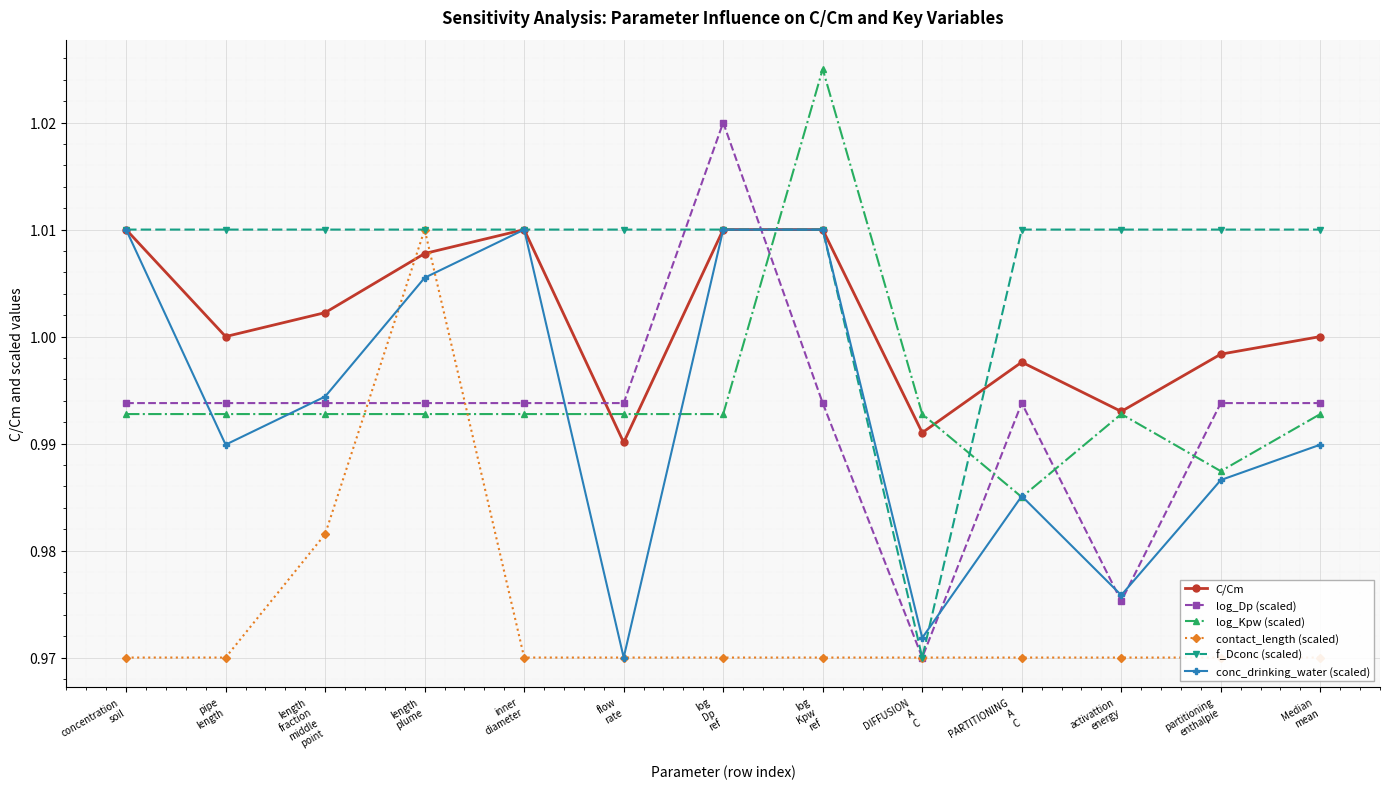

What is the sum of all f_Dconc (scaled) values?

13.1